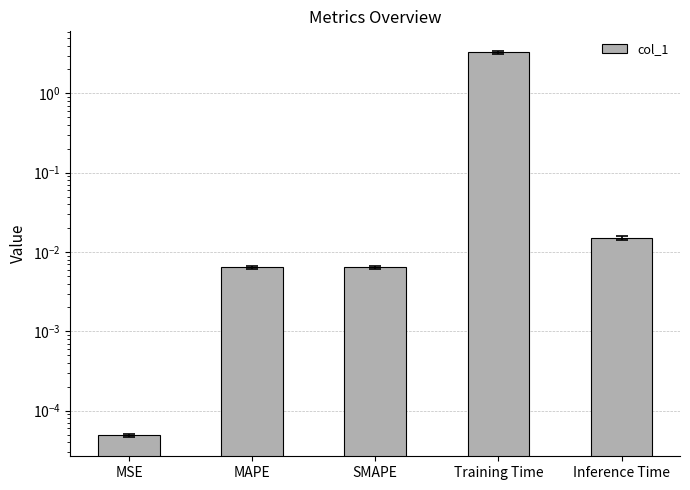

How many bars are there in total?

5